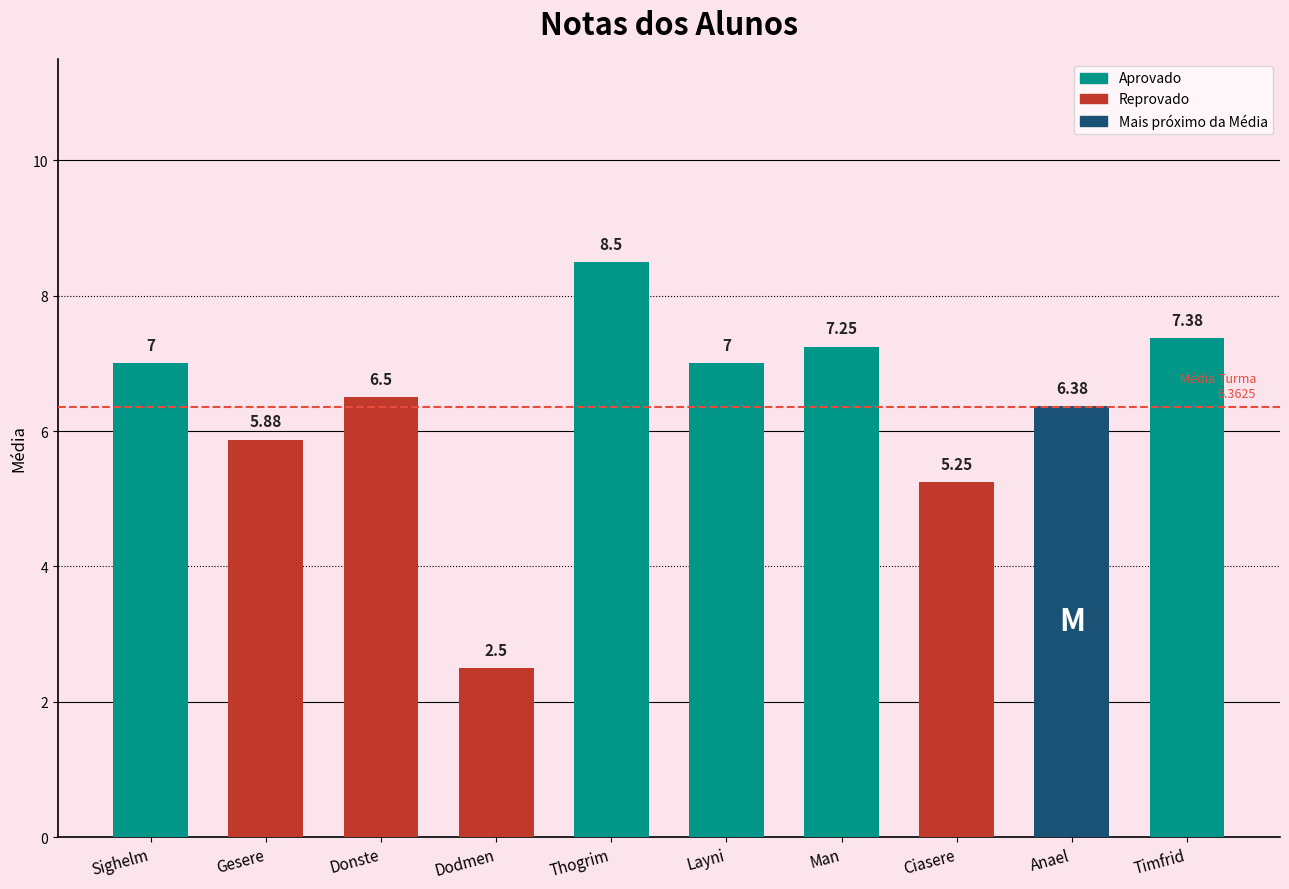

What is the label of the 10th bar from the right?

Sighelm